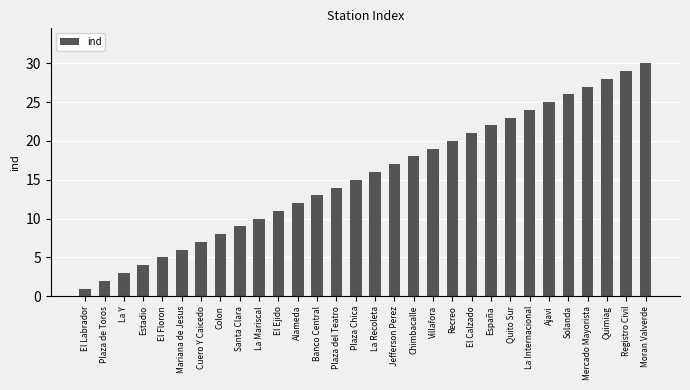

What is the ratio of the value at La Recoleta to the value at Solanda?

0.6